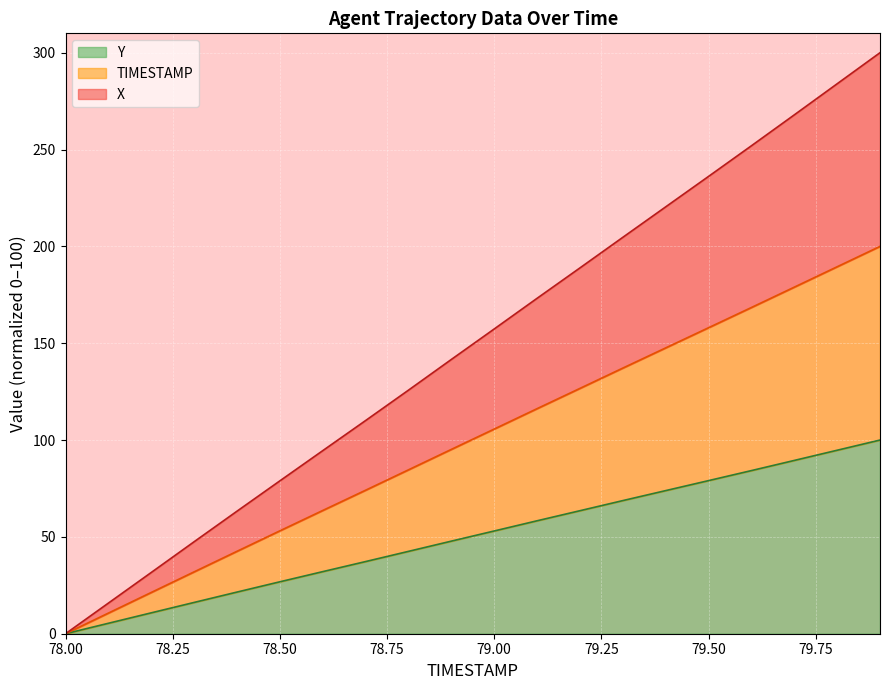

What are all the series names shown in the legend?

Y, TIMESTAMP, X